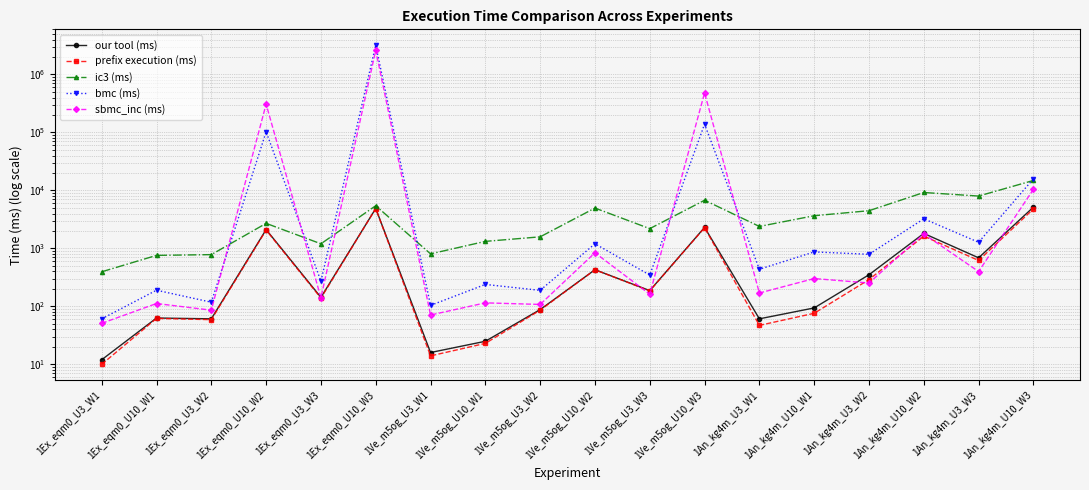

Reading right to left, list all the values displayed in this chart.

our tool (ms): 5151	688	1812	351	94	61	2301	187	429	88	25	16	4883	143	2112	61	63	12
prefix execution (ms): 4796	619	1627	290	76	47	2276	185	428	86	23	14	4865	139	2071	59	62	10
ic3 (ms): 14860	7998	9212	4468	3663	2393	6774	2192	4966	1583	1322	805	5453	1201	2704	781	758	395
bmc (ms): 15854	1276	3241	791	870	437	139014	347	1203	189	239	104	3188847	272	102699	118	190	61
sbmc_inc (ms): 10451	399	1775	253	302	170	481260	162	841	108	115	71	2616810	141	307722	86	112	51